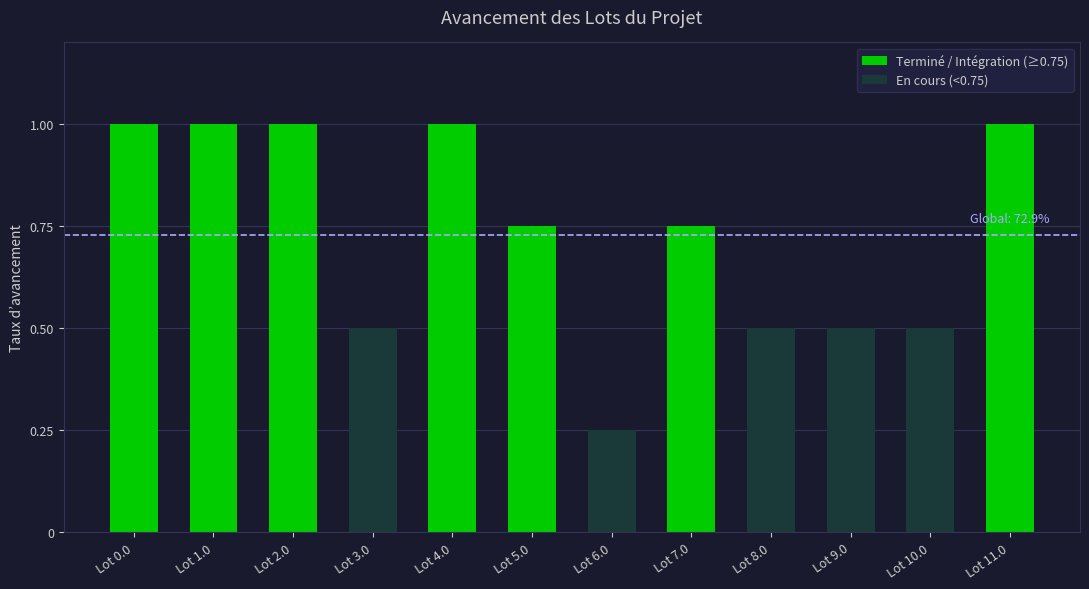

What is the value of the 6th bar from the left?

0.8